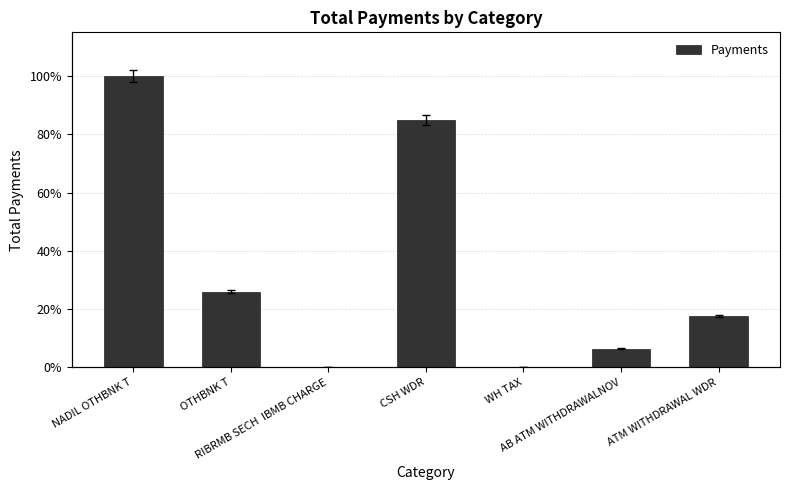

Which label corresponds to the largest value in the chart?

NADIL OTHBNK T